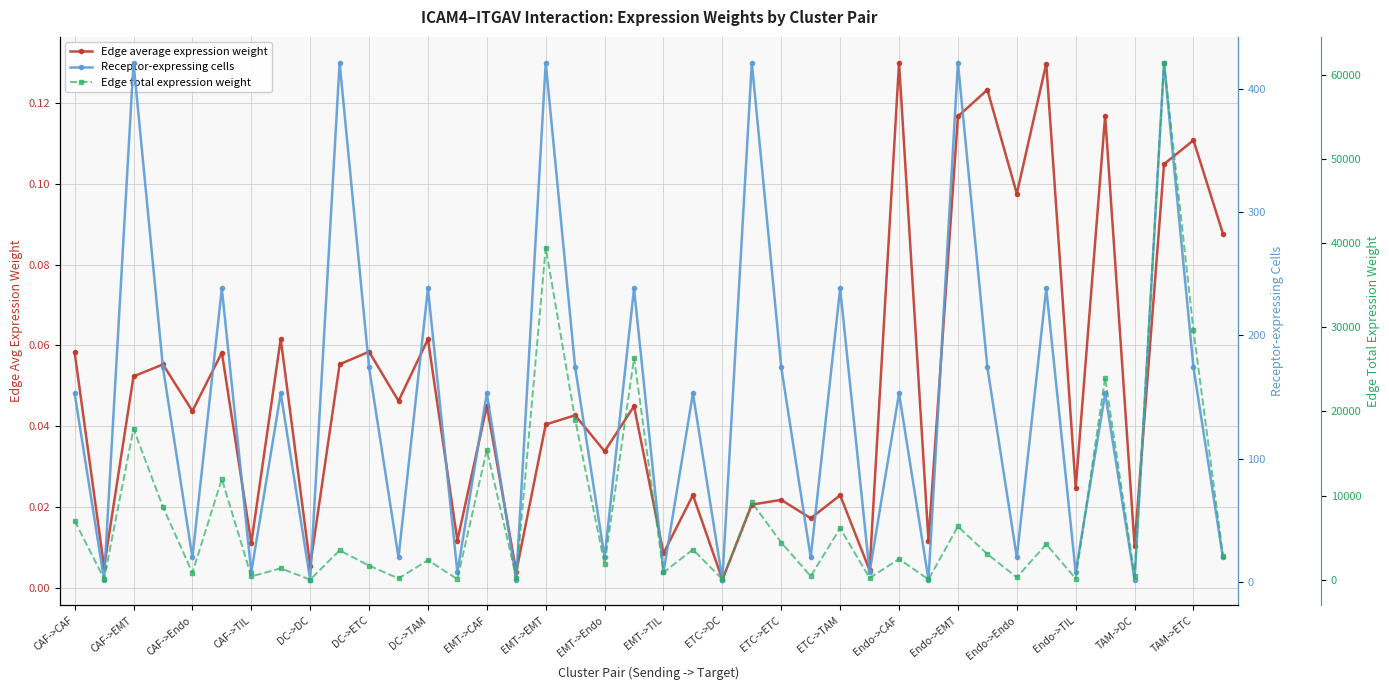

What is the sum of all Receptor-expressing cells values?

5850.0